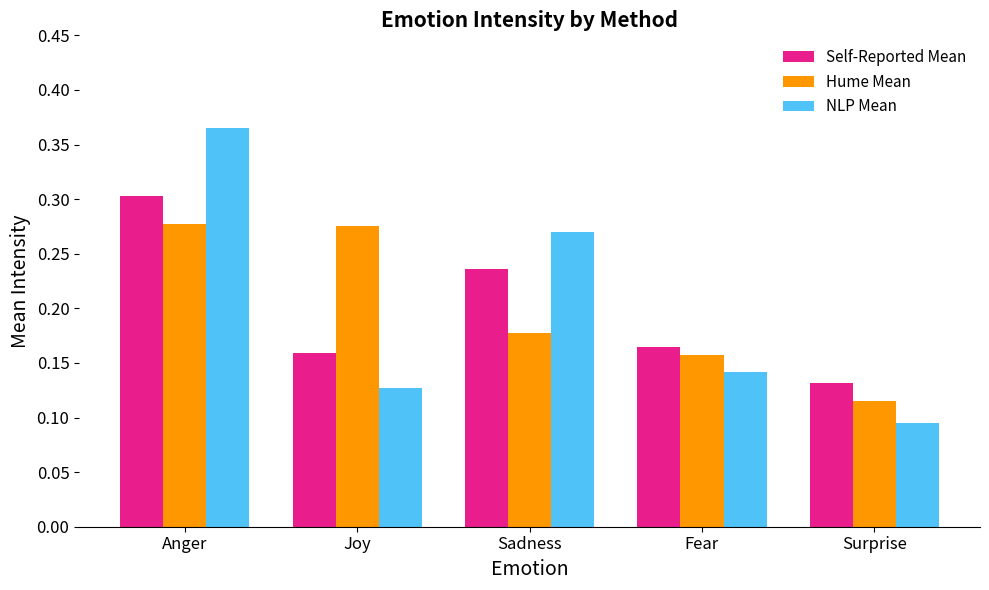

The value of Self-Reported Mean at Sadness is 0.1. True or false?

False